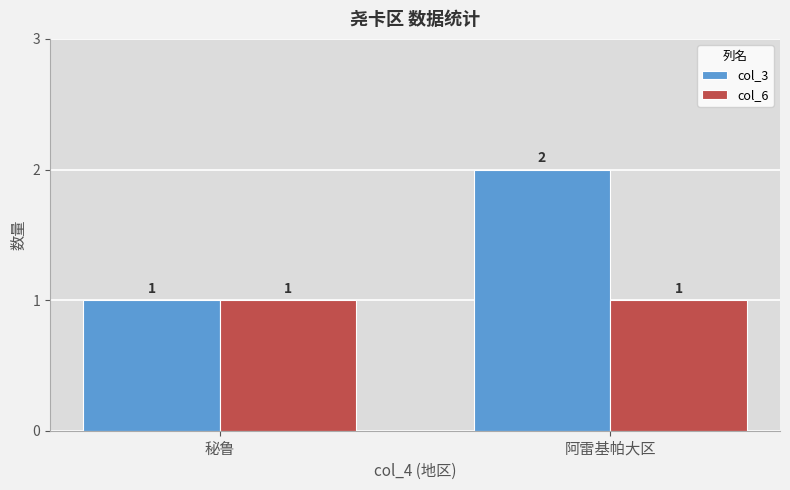

What is the maximum value for col_3?

2